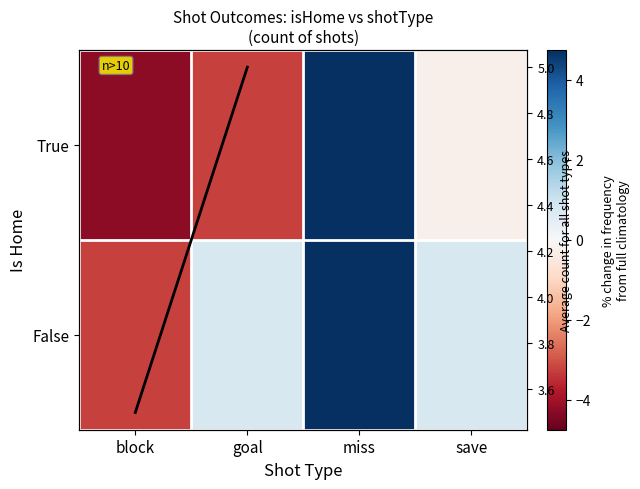

Reading left to right, extract all data points from this chart.

True: -4.2	-3.2	4.8	-0.2
False: -3.2	0.8	4.8	0.8